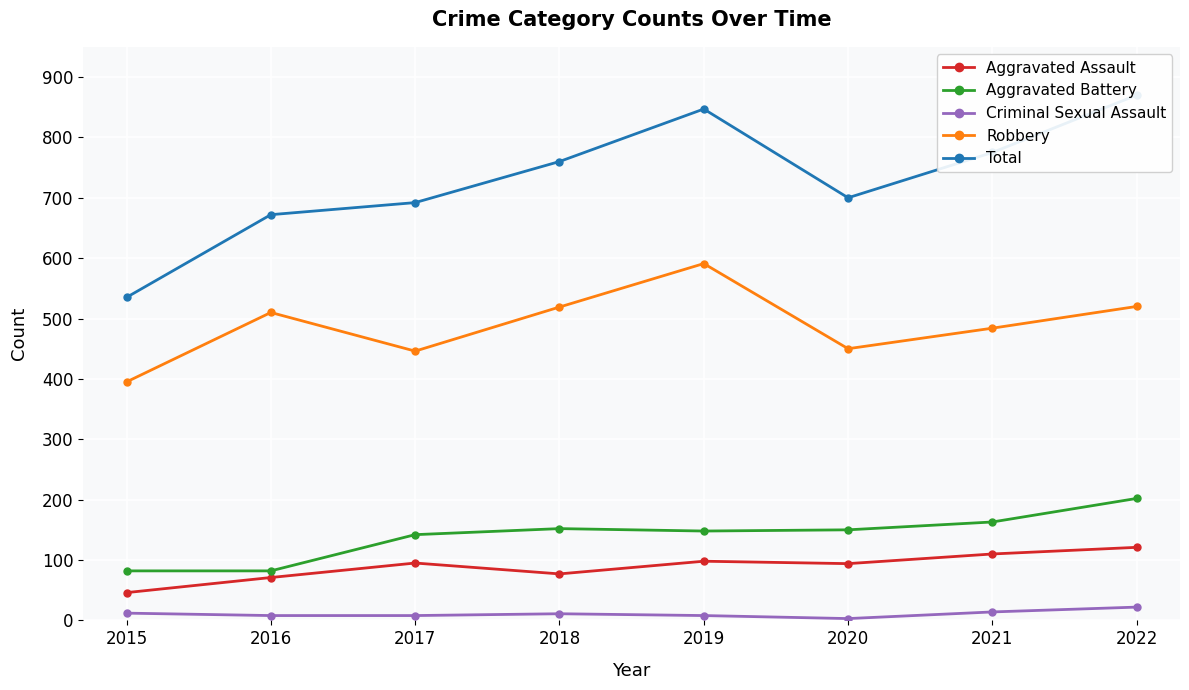

Between 2017 and 2016, which is larger?

2017